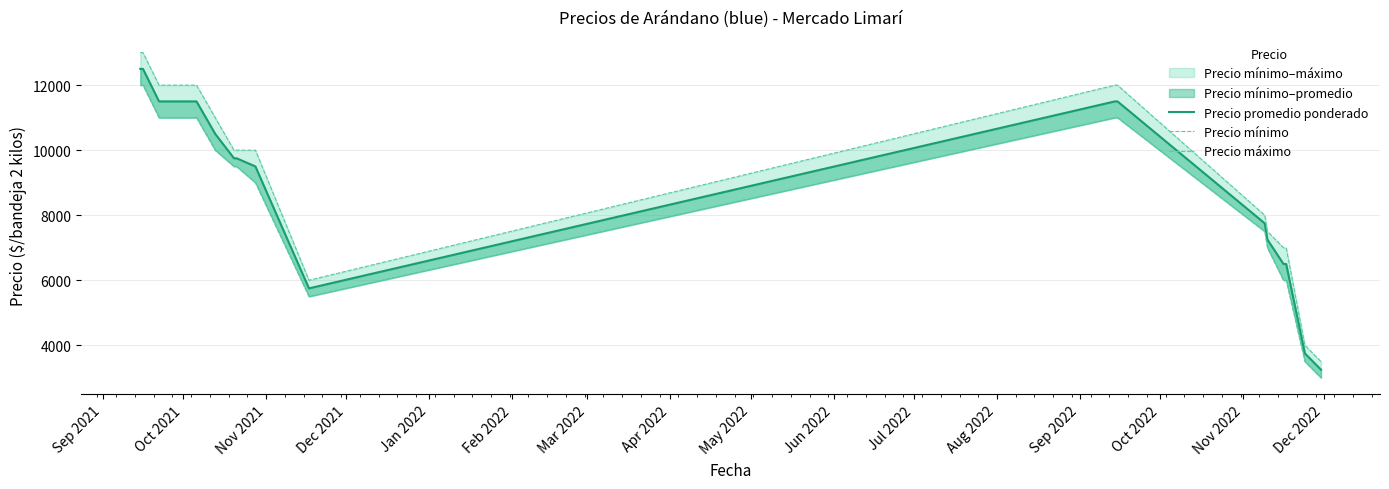

What is the value of the Precio máximo point at the 10th from the left?

12000